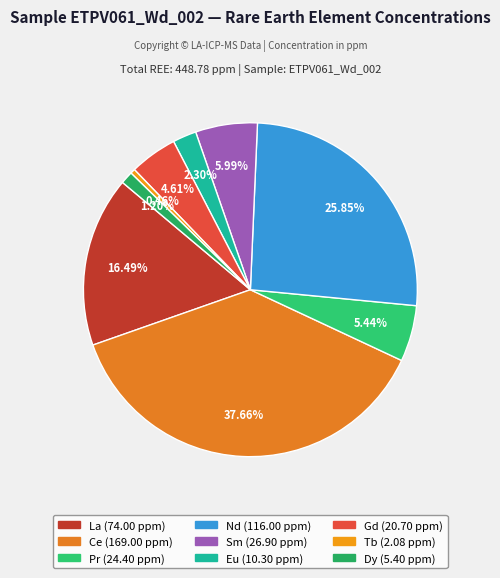

What is the largest slice in the pie chart?

Ce